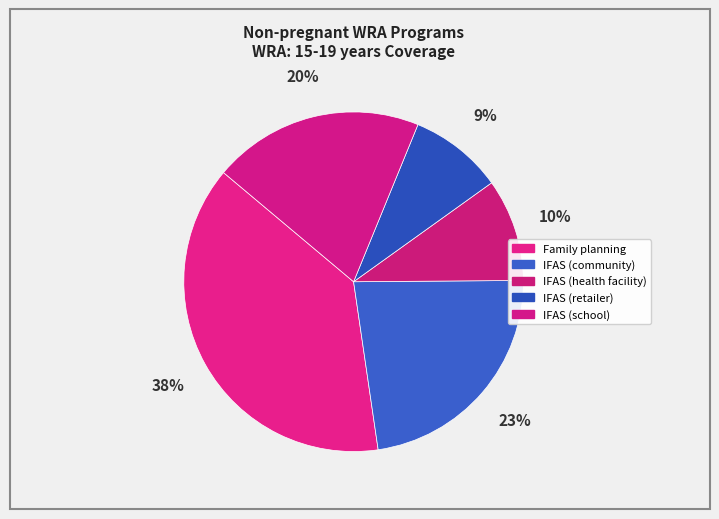

Is IFAS (retailer) the majority of the pie?

No